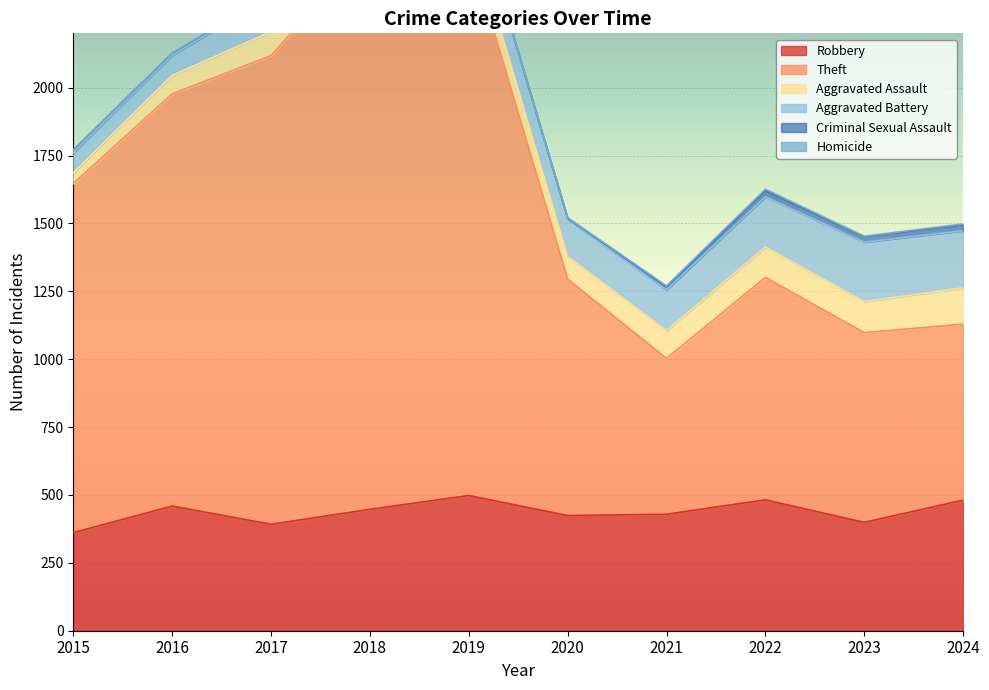

True or false: Criminal Sexual Assault has a value of 7 at 2017.

True